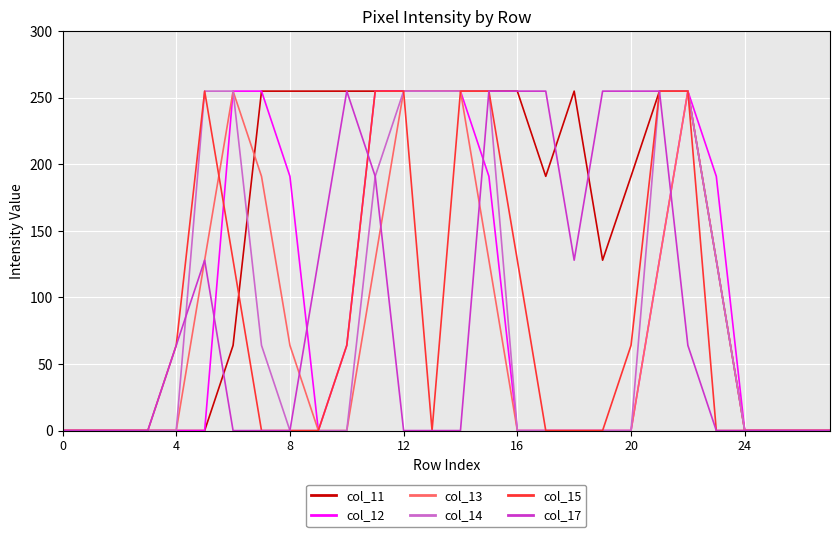

Reading left to right, what are all the values shown in this chart?

col_11: 0	0	0	0	0	0	64	255	255	255	255	255	255	255	255	255	255	191	255	128	191	255	255	128	0	0	0	0
col_12: 0	0	0	0	0	0	255	255	191	0	64	255	255	255	255	191	0	0	0	0	0	128	255	191	0	0	0	0
col_13: 0	0	0	0	0	128	255	191	64	0	0	128	255	255	255	128	0	0	0	0	0	128	255	128	0	0	0	0
col_14: 0	0	0	0	0	255	255	64	0	0	0	191	255	255	255	255	0	0	0	0	0	255	255	128	0	0	0	0
col_15: 0	0	0	0	64	255	128	0	0	0	64	255	255	0	255	255	128	0	0	0	64	255	255	0	0	0	0	0
col_17: 0	0	0	0	64	128	0	0	0	128	255	191	0	0	0	255	255	255	128	255	255	255	64	0	0	0	0	0